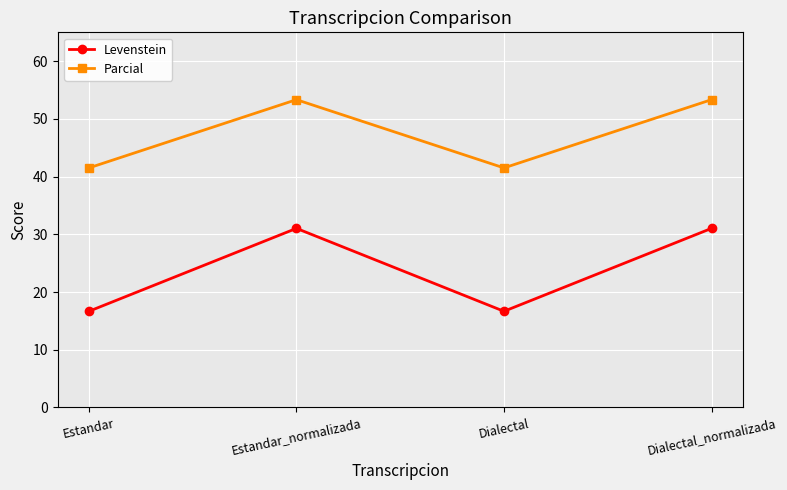

What is the label of the 3rd point from the left?

Dialectal